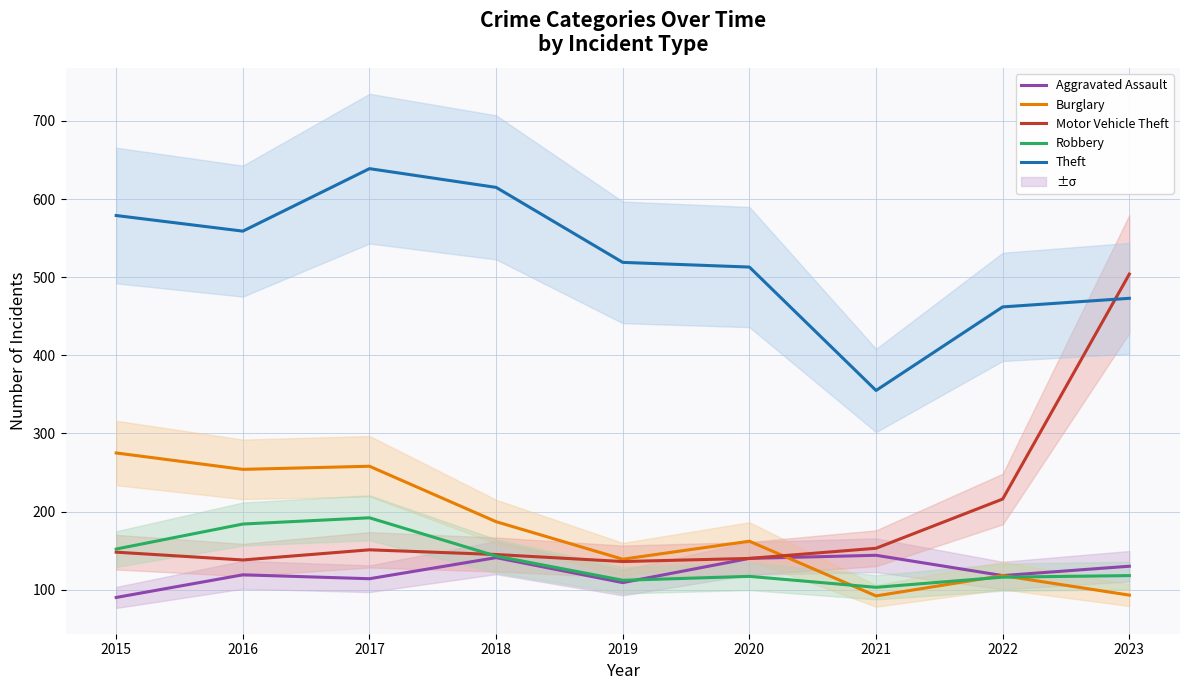

What is the total value across all series at 2019?

1015